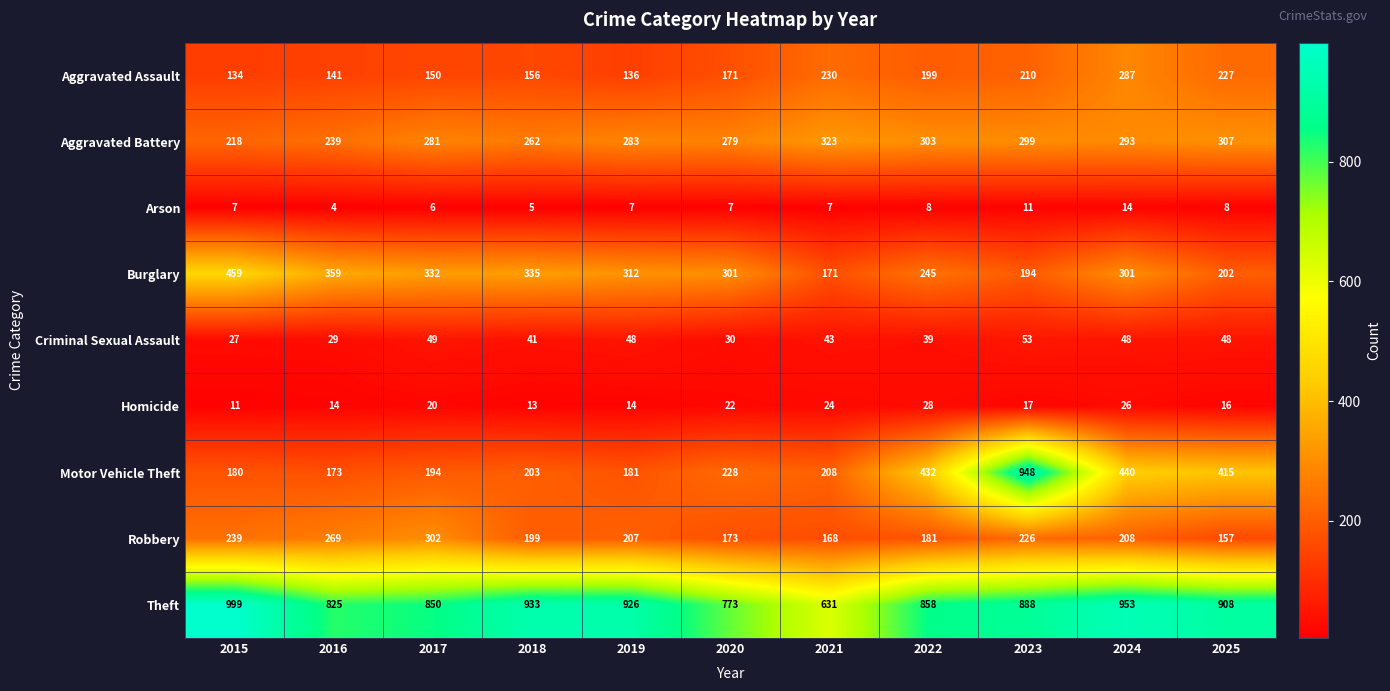

List the series in order of their peak value, highest first.

Theft, Motor Vehicle Theft, Burglary, Aggravated Battery, Robbery, Aggravated Assault, Criminal Sexual Assault, Homicide, Arson